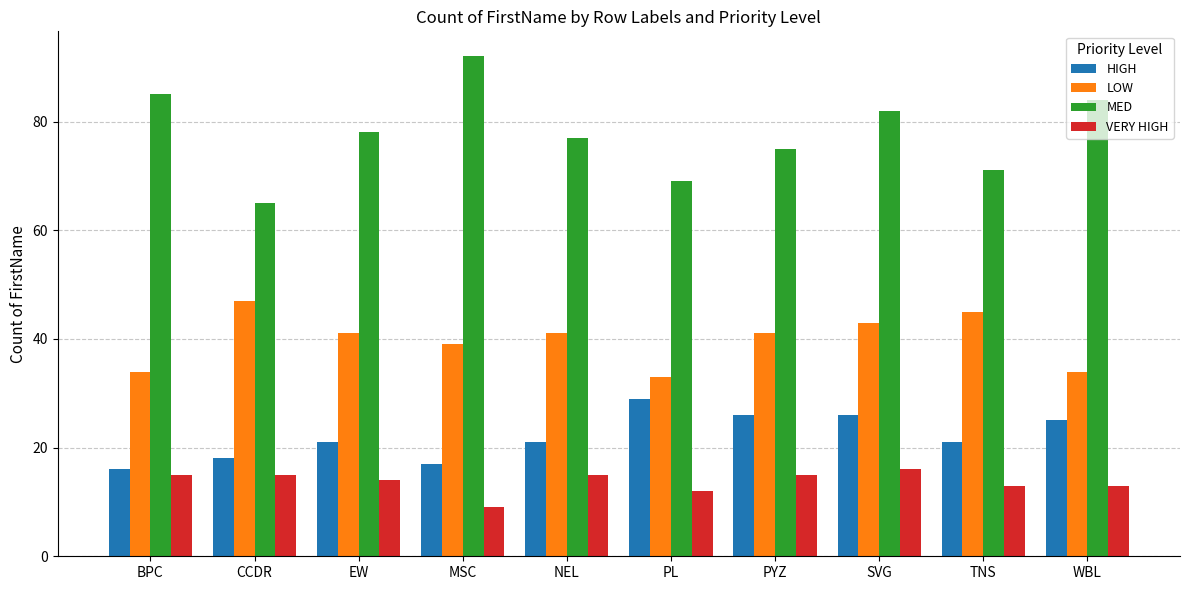

List the series in order of their peak value, highest first.

MED, LOW, HIGH, VERY HIGH